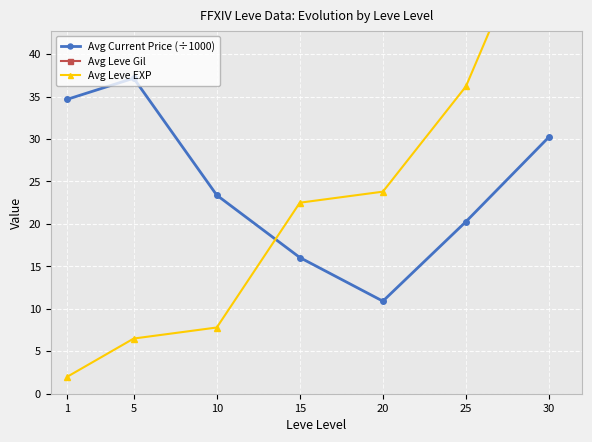

What is the highest value of the Avg Current Price (÷1000) series?

37.2